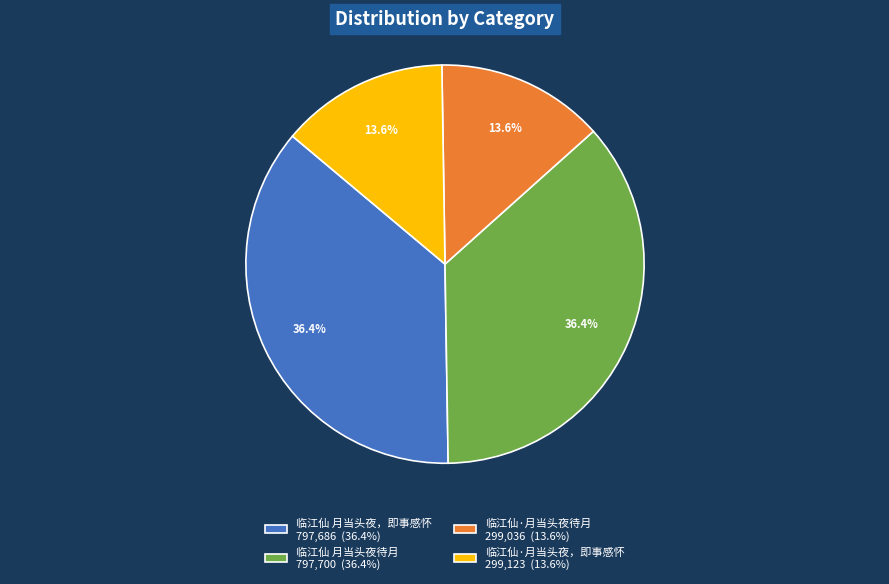

To the nearest percent, what is the combined percentage of 临江仙 月当头夜，即事感怀 and 临江仙·月当头夜待月?

50%